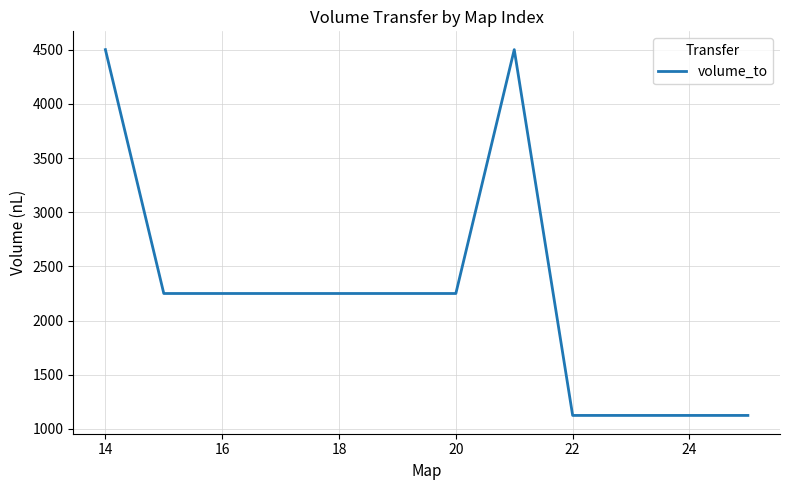

What is the difference between the maximum and minimum values?

3375